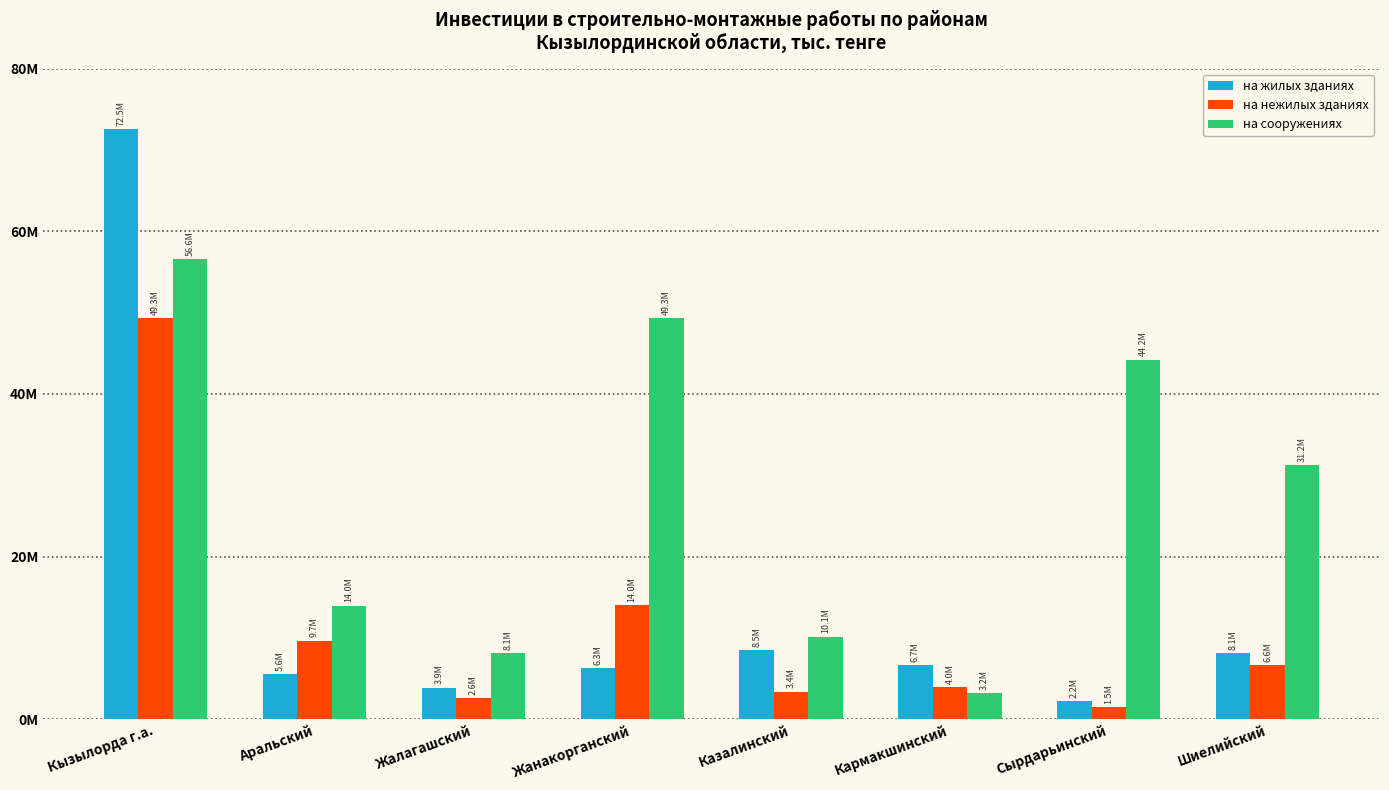

What are all the series names shown in the legend?

на жилых зданиях, на нежилых зданиях, на сооружениях